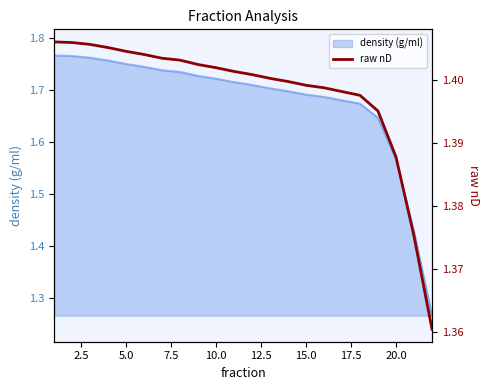

What is the smallest value displayed?

1.4